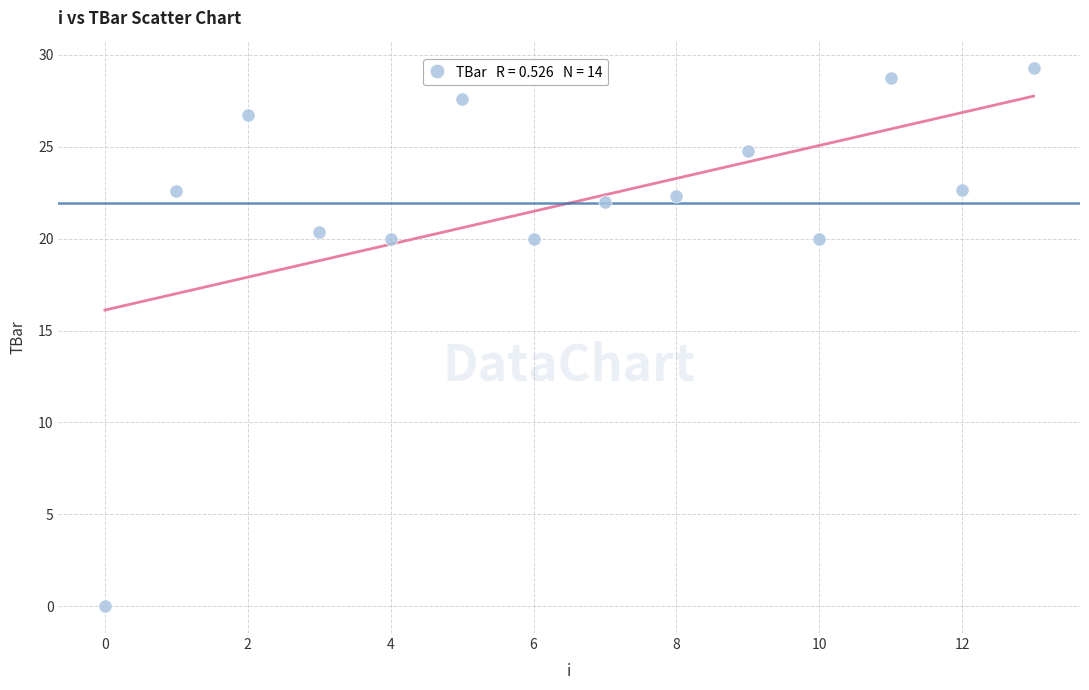

How many data points are displayed?

14